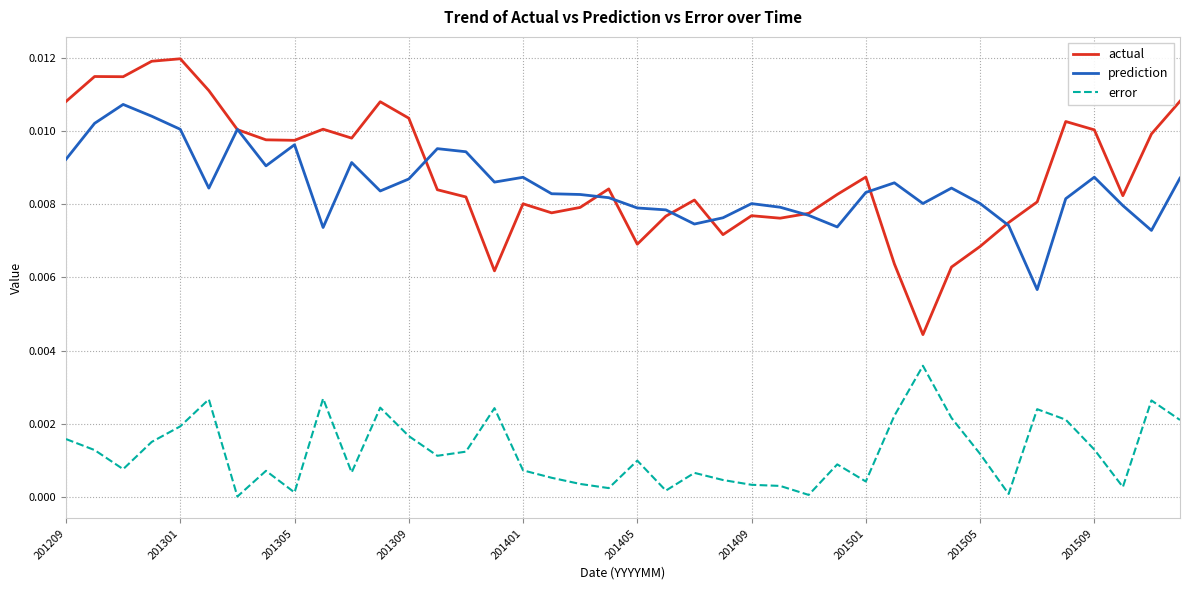

How many categories are shown in the chart?

40